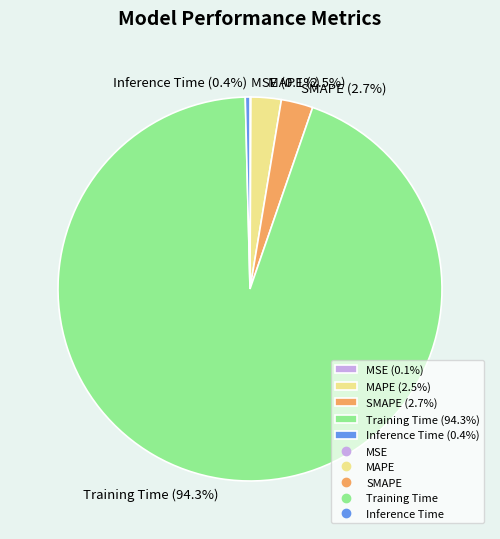

Which slice is the largest?

Training Time